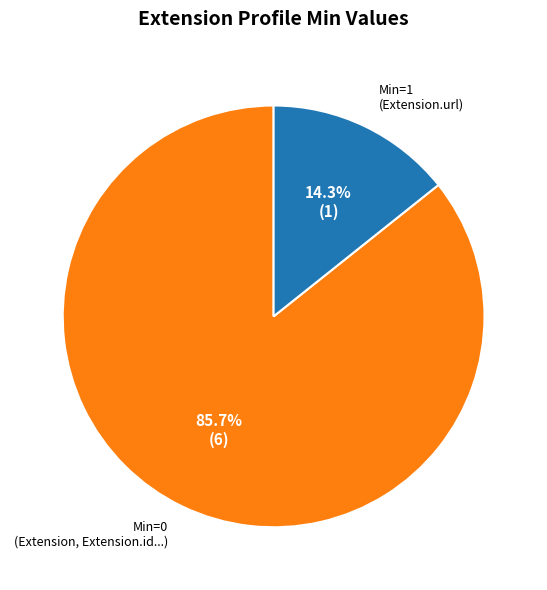

How many slices are in this pie chart?

2